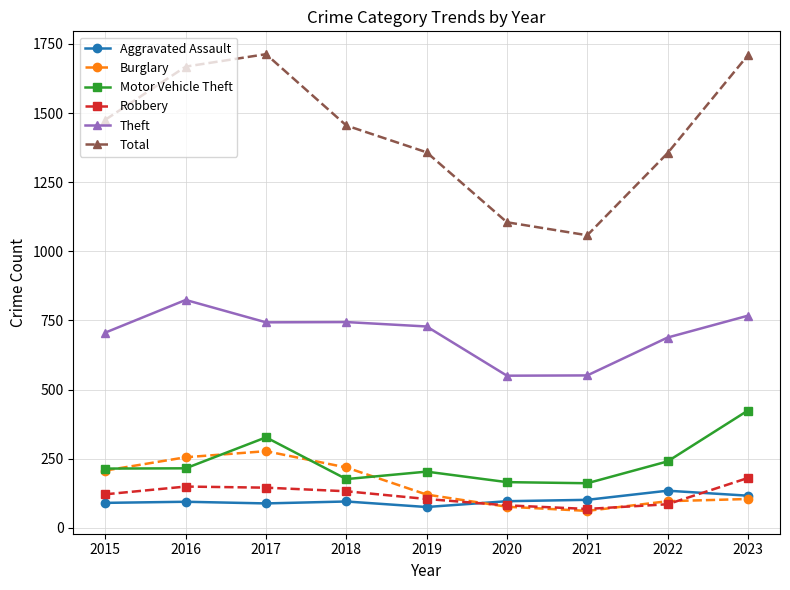

What is the difference between the Motor Vehicle Theft values at 2019 and 2016?

12